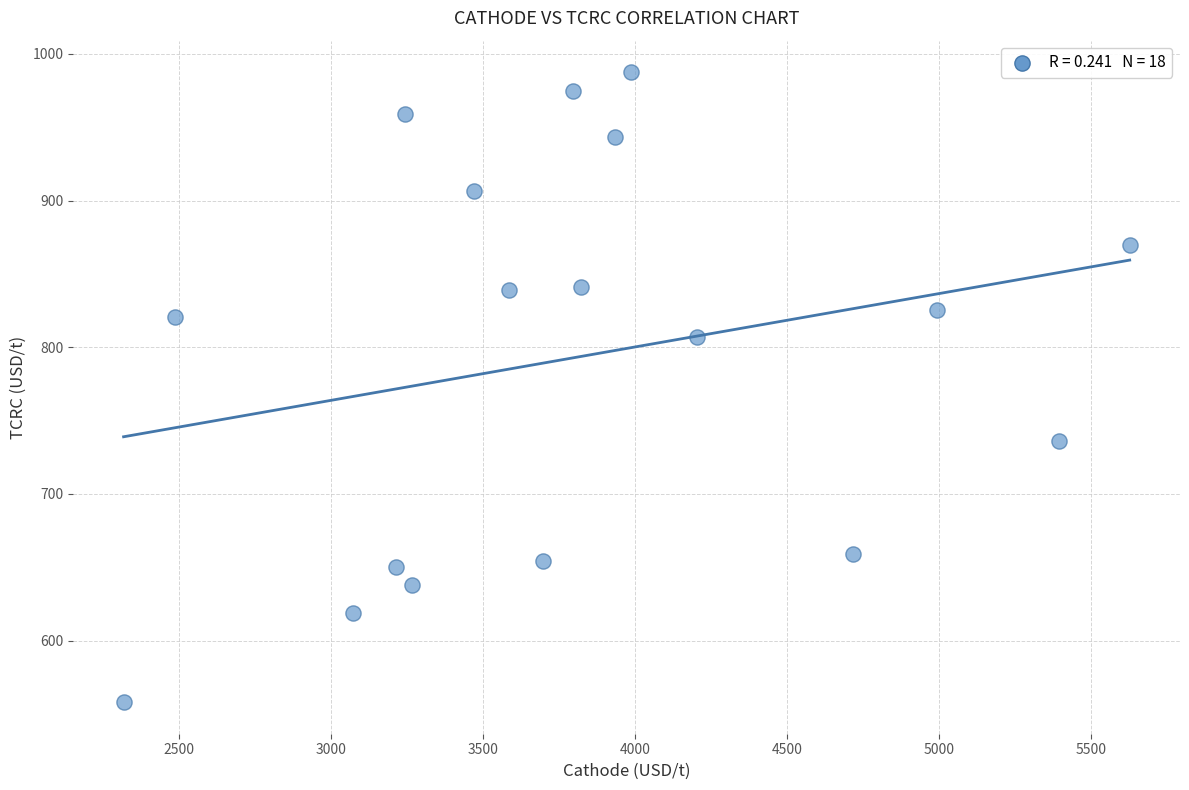

What is the range of X values (max minus min)?

3309.9